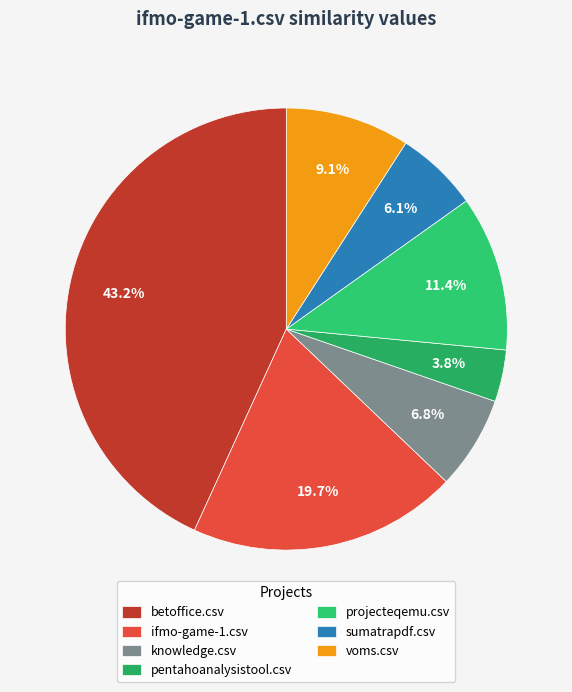

Count the number of slices in the pie.

7